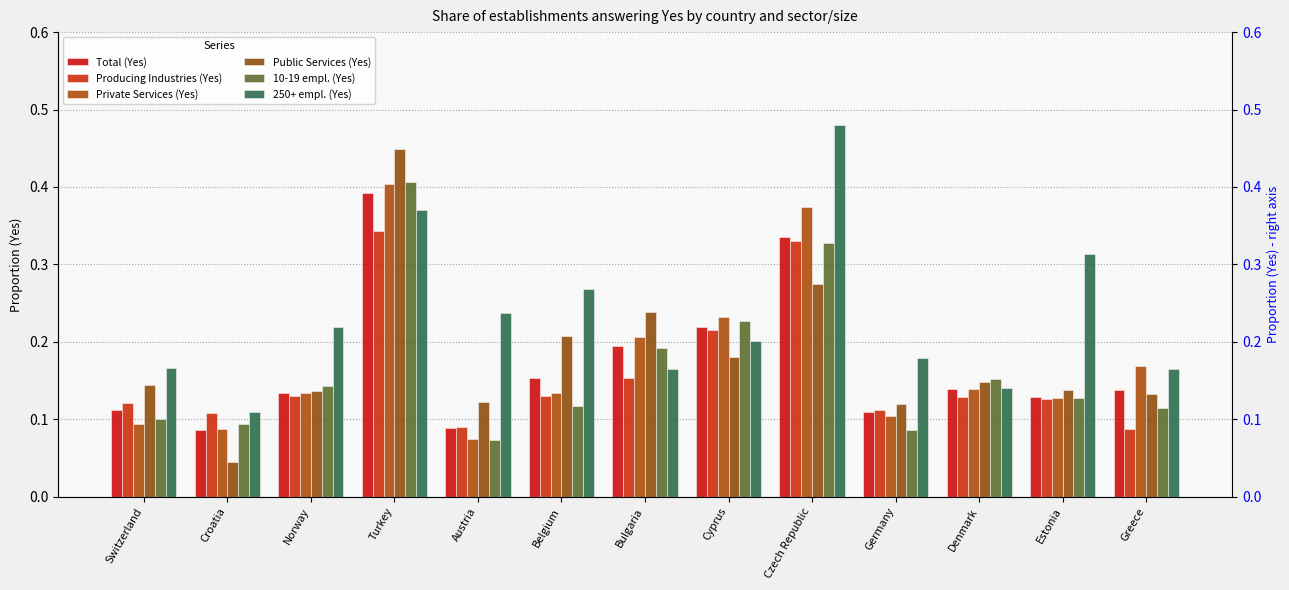

How many data points does each series have?

13